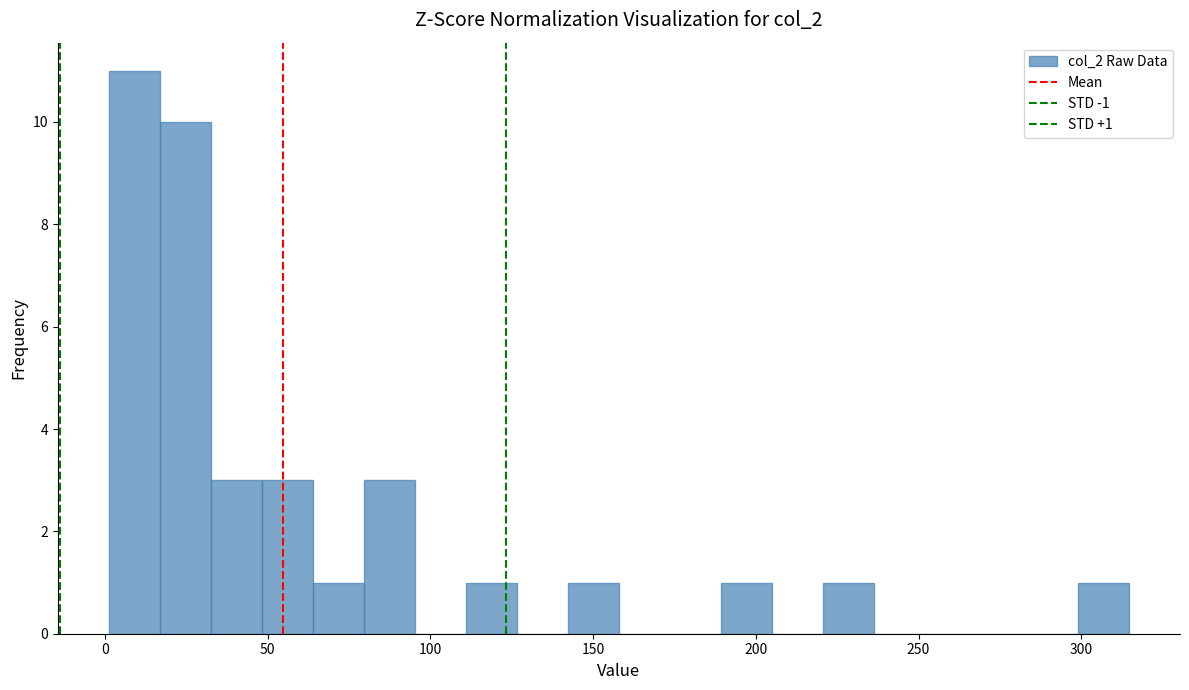

Read against the x-axis, roughly where is the centre of the tallest bar?

10